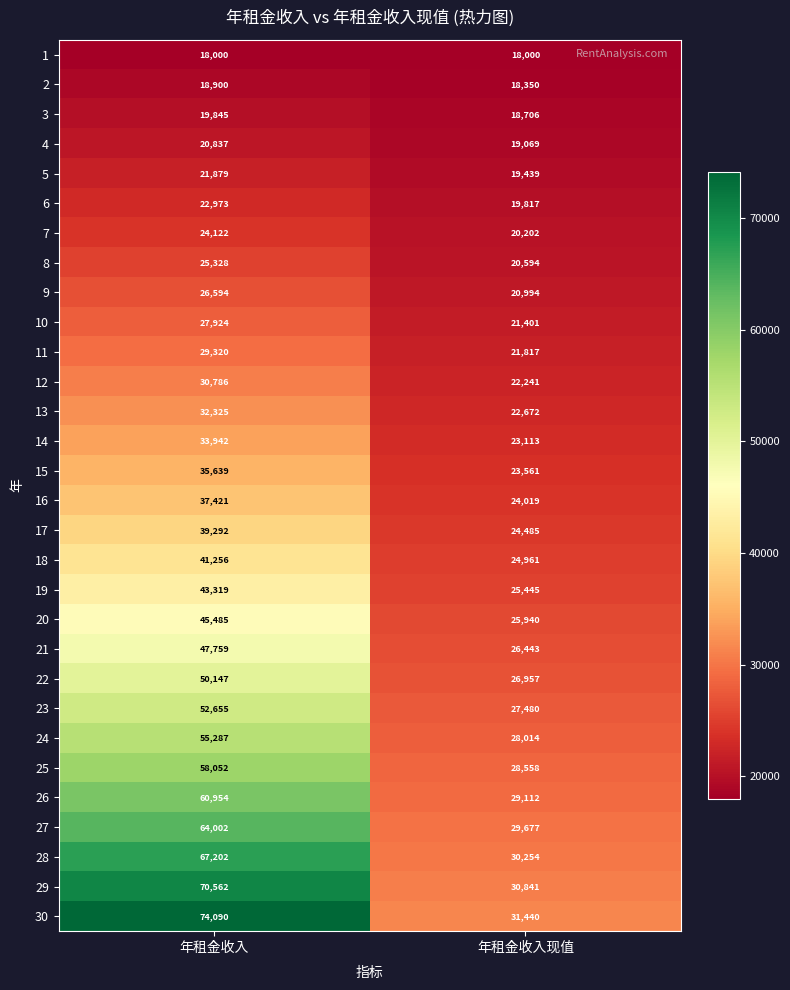

List the series in order of their peak value, lowest first.

1, 2, 3, 4, 5, 6, 7, 8, 9, 10, 11, 12, 13, 14, 15, 16, 17, 18, 19, 20, 21, 22, 23, 24, 25, 26, 27, 28, 29, 30